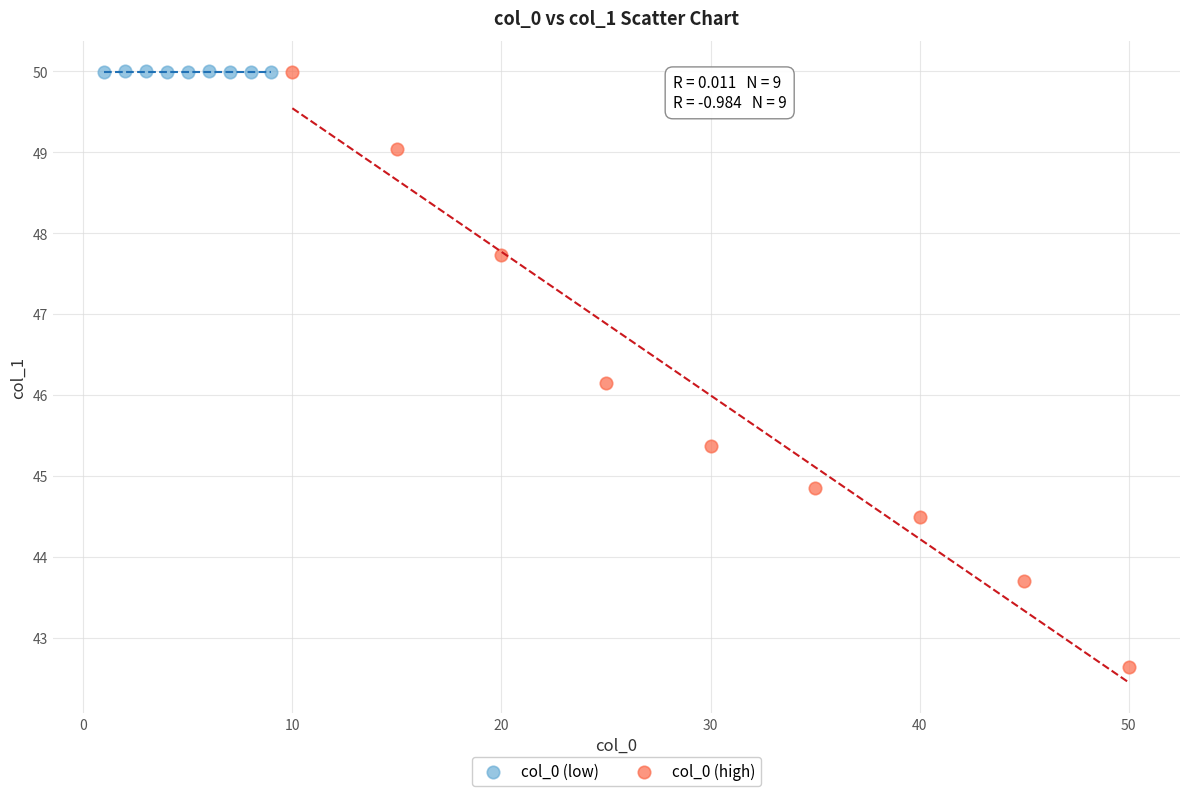

Which series has the largest Y range (max minus min)?

col_0 (high)